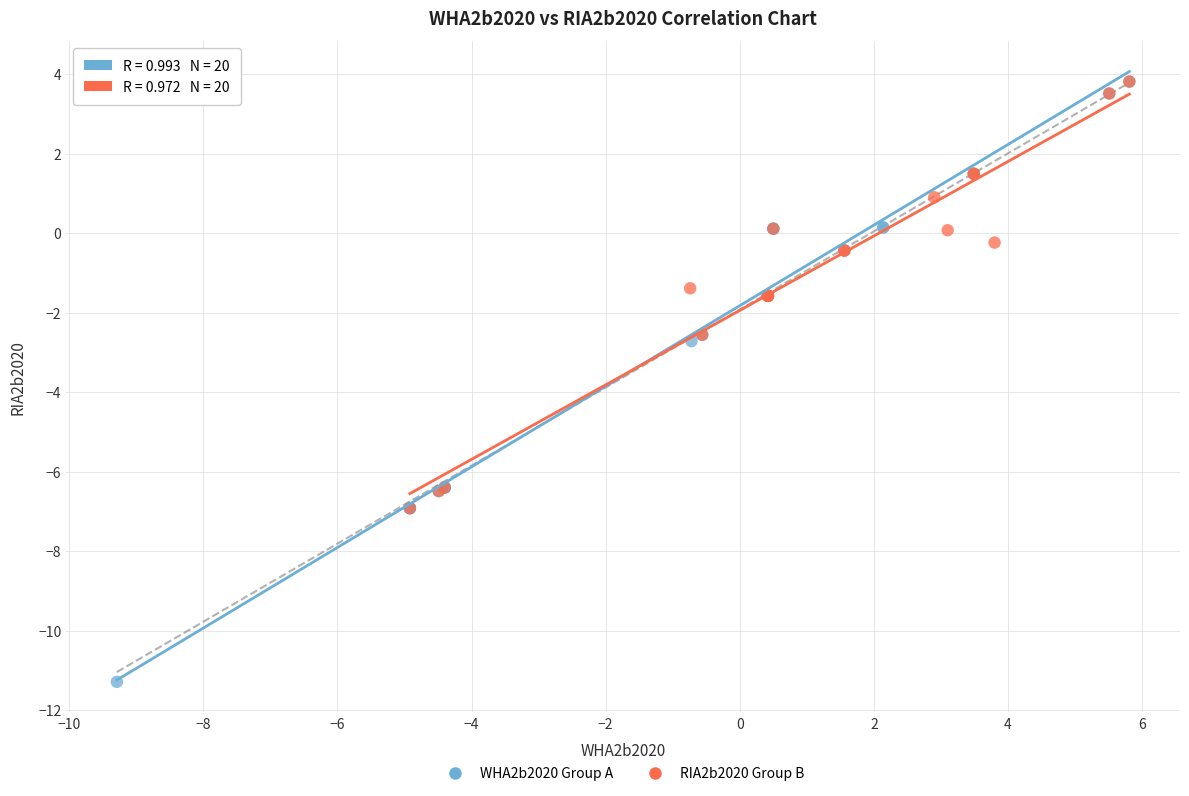

Which series contains the lowest Y value?

WHA2b2020 Group A